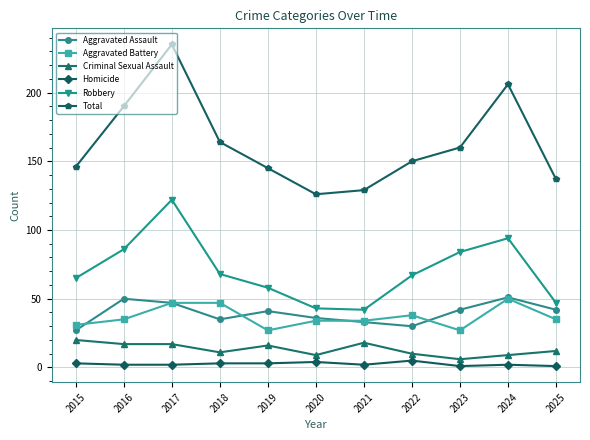

Which series has the largest range (max minus min)?

Total